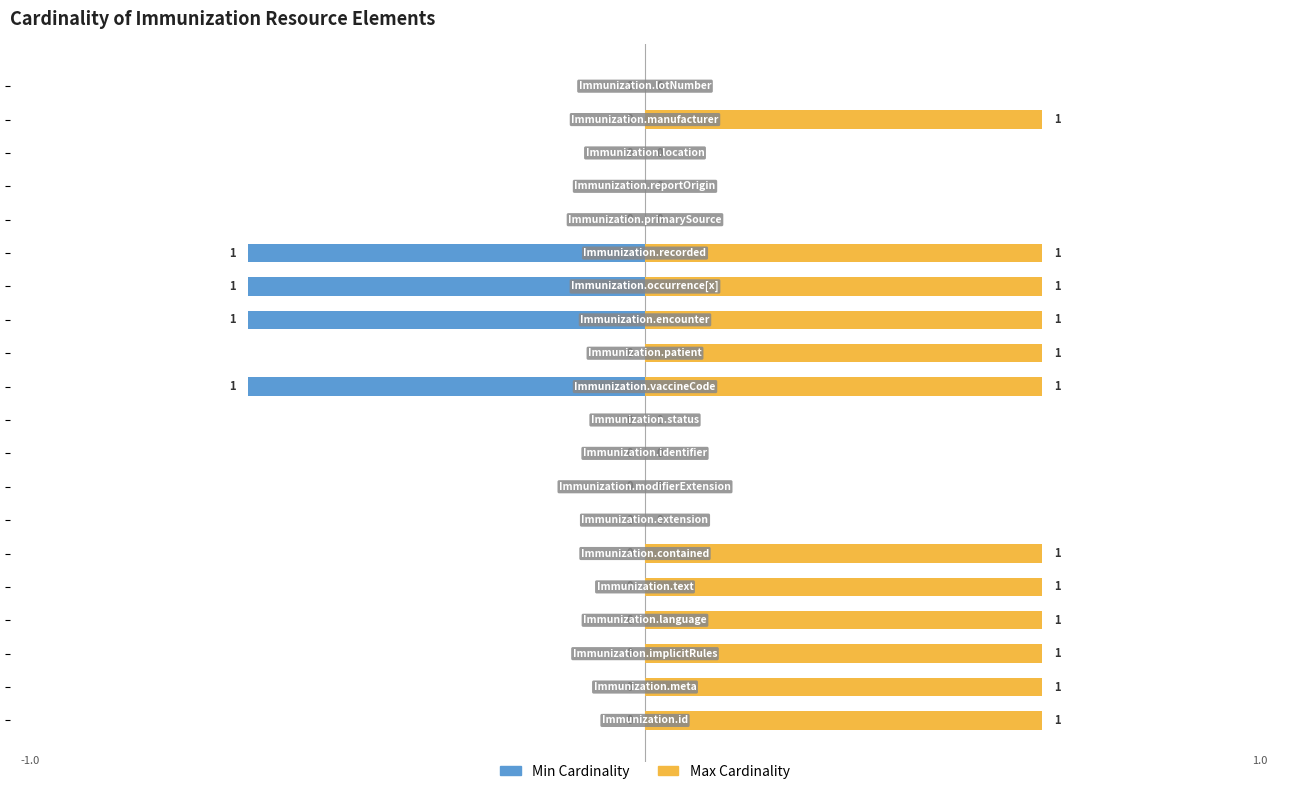

How many data points does each series have?

20